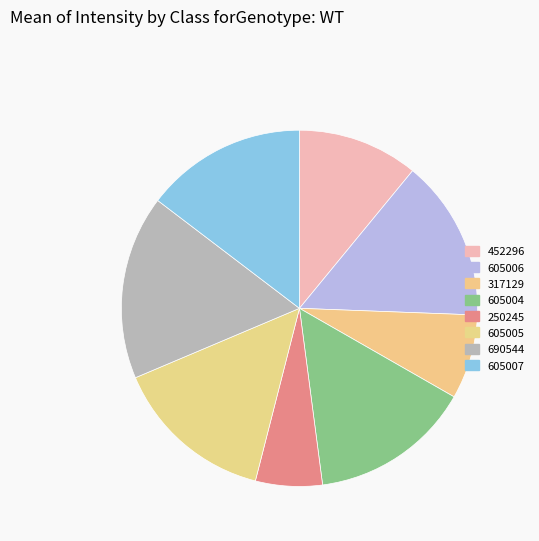

To the nearest percent, what is the difference between the largest and smallest slice percentages?

11%